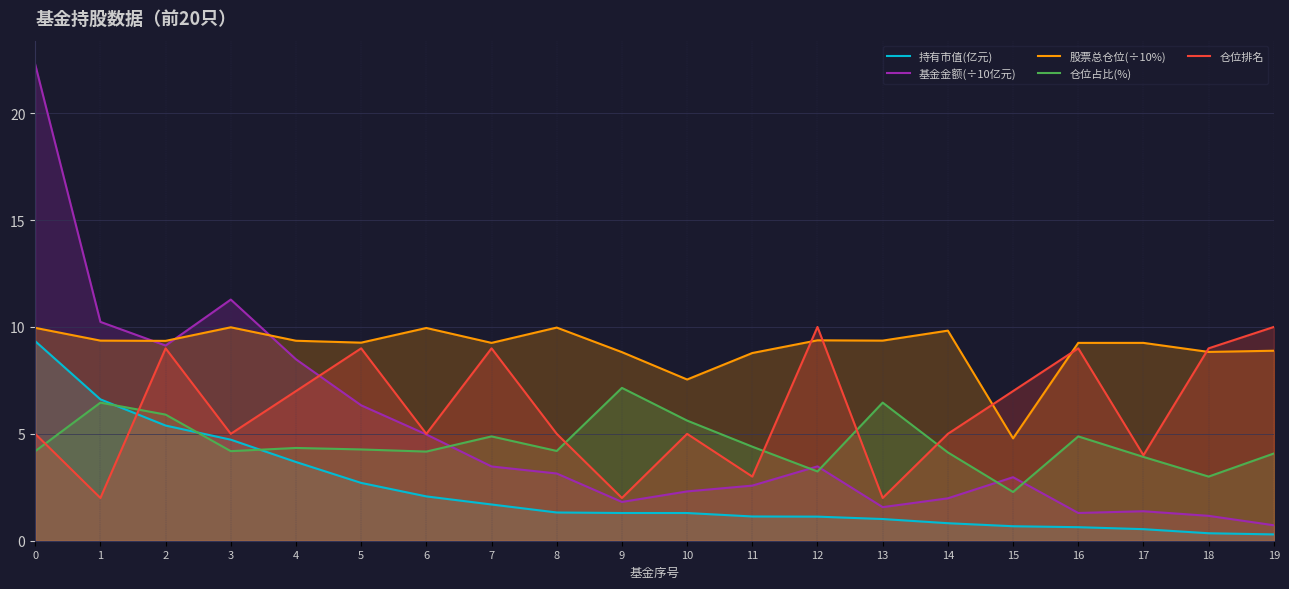

At how many categories does at least one series exceed 17?

1